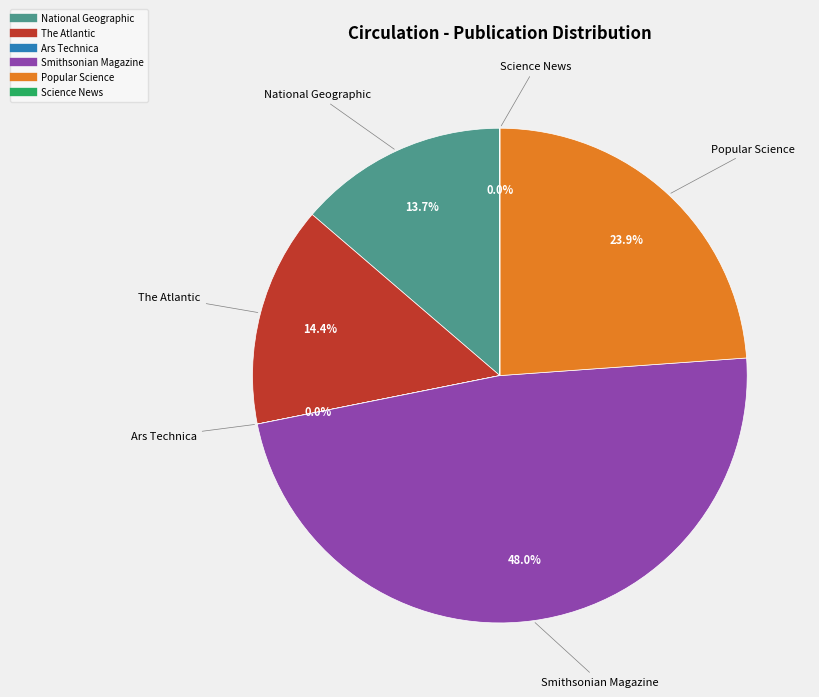

Which has a higher value, Popular Science or The Atlantic?

Popular Science